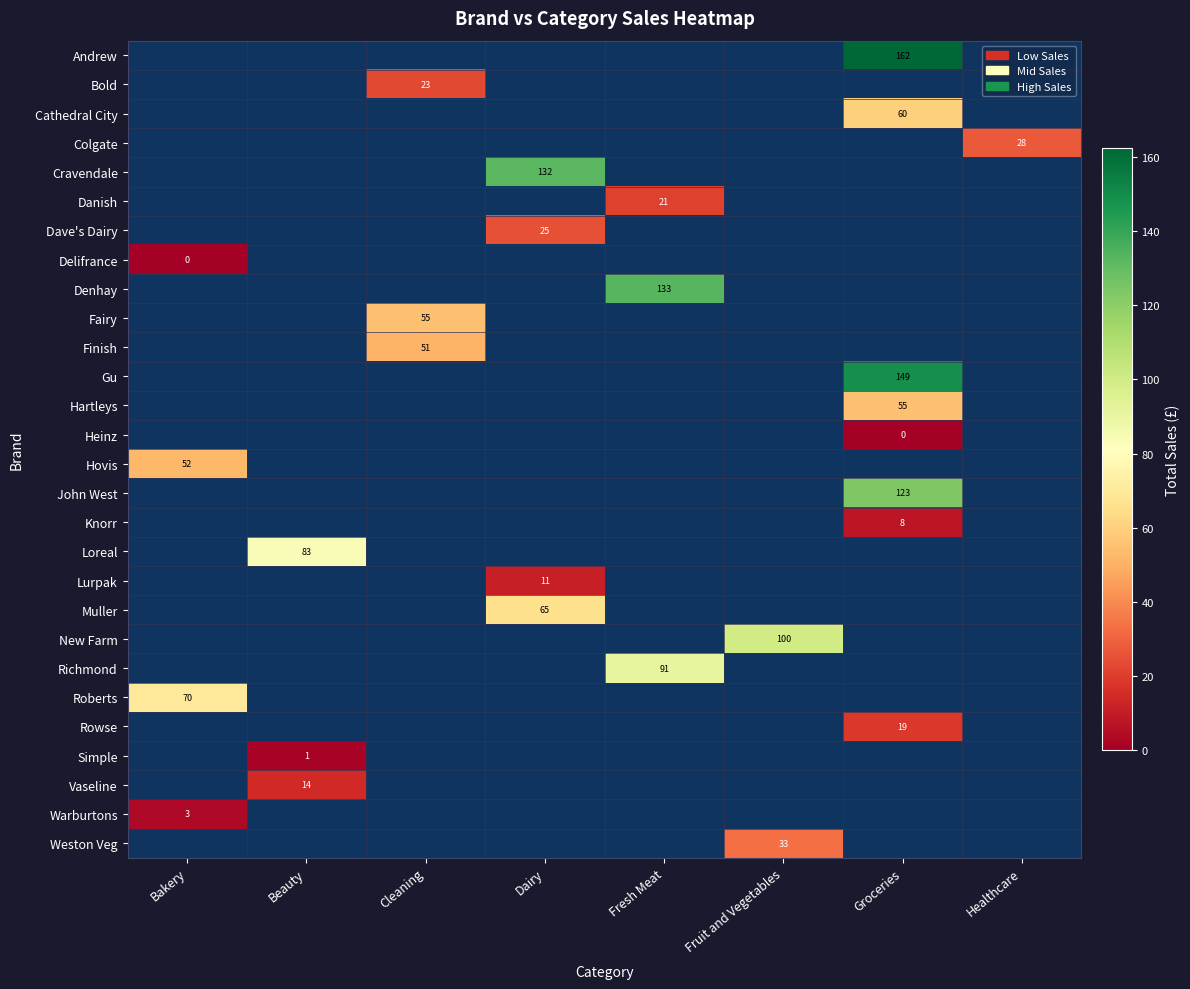

Which category has the highest value across all series?

Groceries